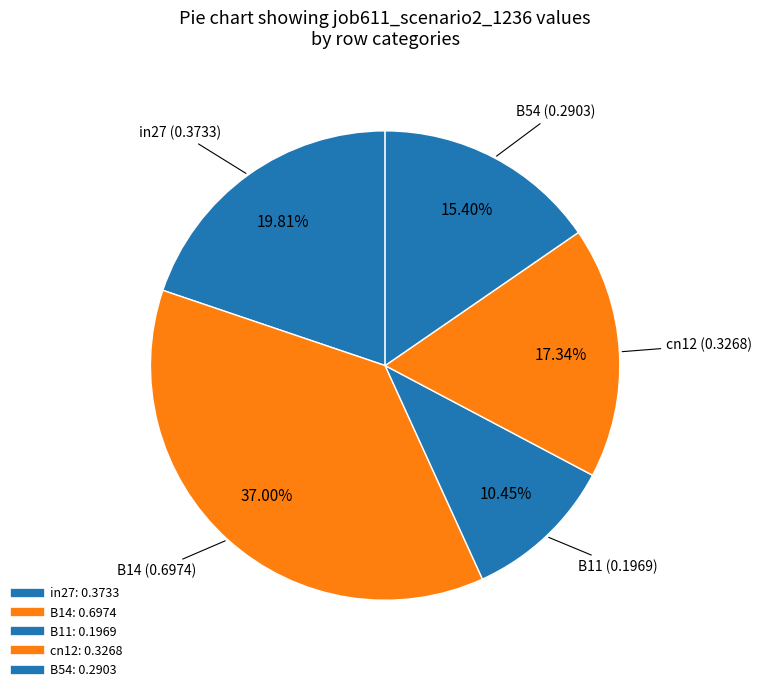

Does any single category account for the majority?

No